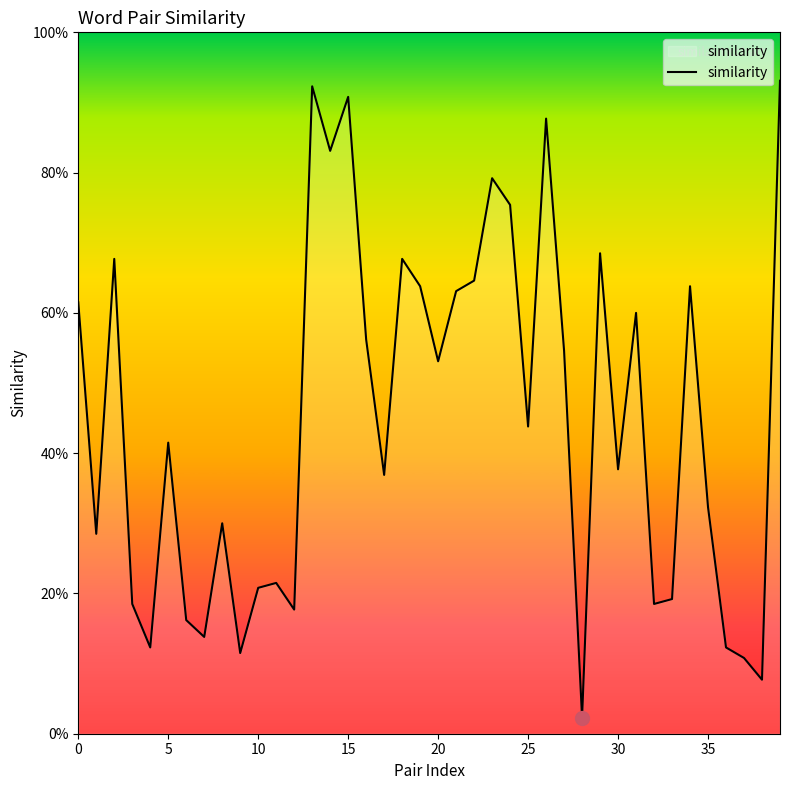

Does the chart display data point markers on the line(s)?

No